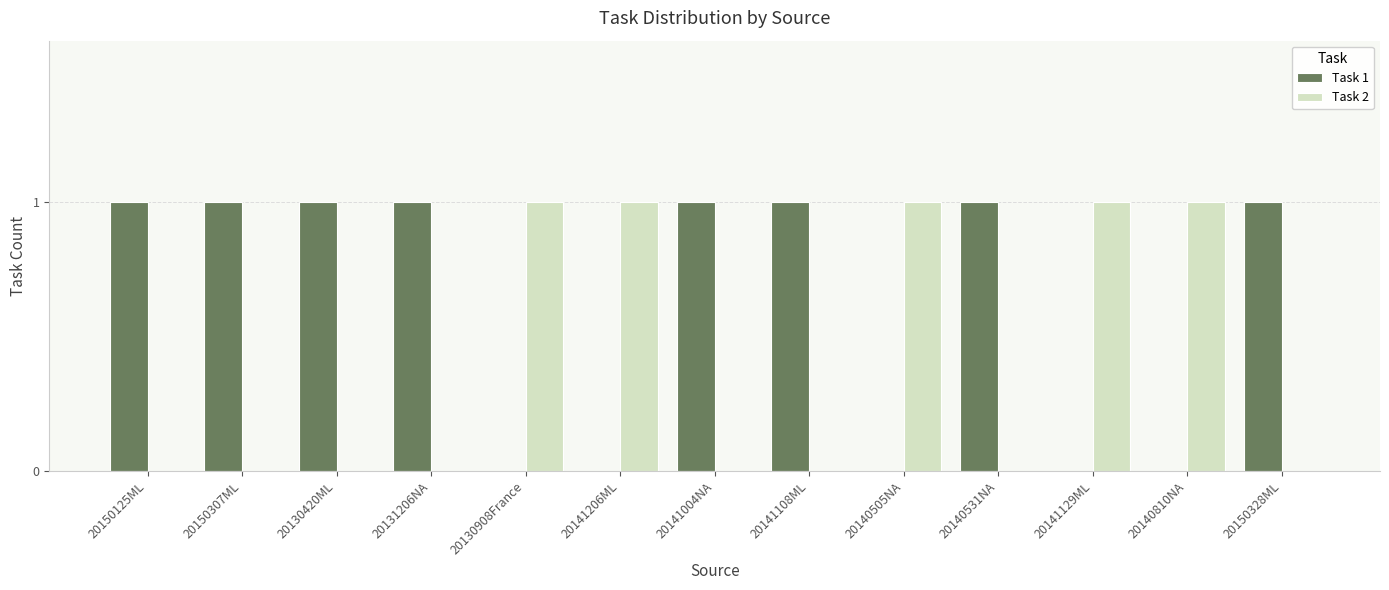

The Task 1 series shows 1 at 20131206NA. True or false?

True